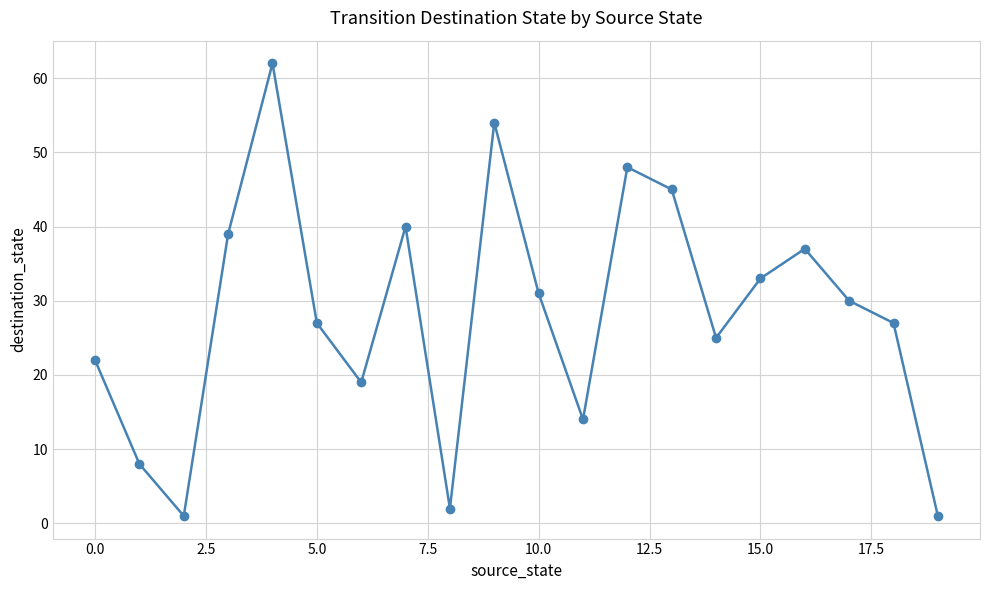

What is the difference between the second highest and second lowest values?

53